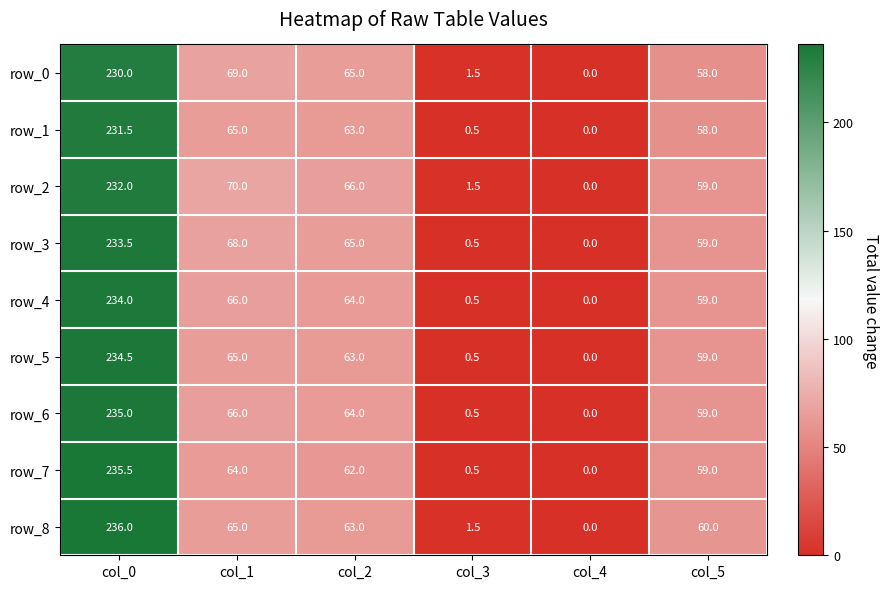

Reading right to left, list all the values displayed in this chart.

row_0: 58.0	0.0	1.5	65.0	69.0	230.0
row_1: 58.0	0.0	0.5	63.0	65.0	231.5
row_2: 59.0	0.0	1.5	66.0	70.0	232.0
row_3: 59.0	0.0	0.5	65.0	68.0	233.5
row_4: 59.0	0.0	0.5	64.0	66.0	234.0
row_5: 59.0	0.0	0.5	63.0	65.0	234.5
row_6: 59.0	0.0	0.5	64.0	66.0	235.0
row_7: 59.0	0.0	0.5	62.0	64.0	235.5
row_8: 60.0	0.0	1.5	63.0	65.0	236.0